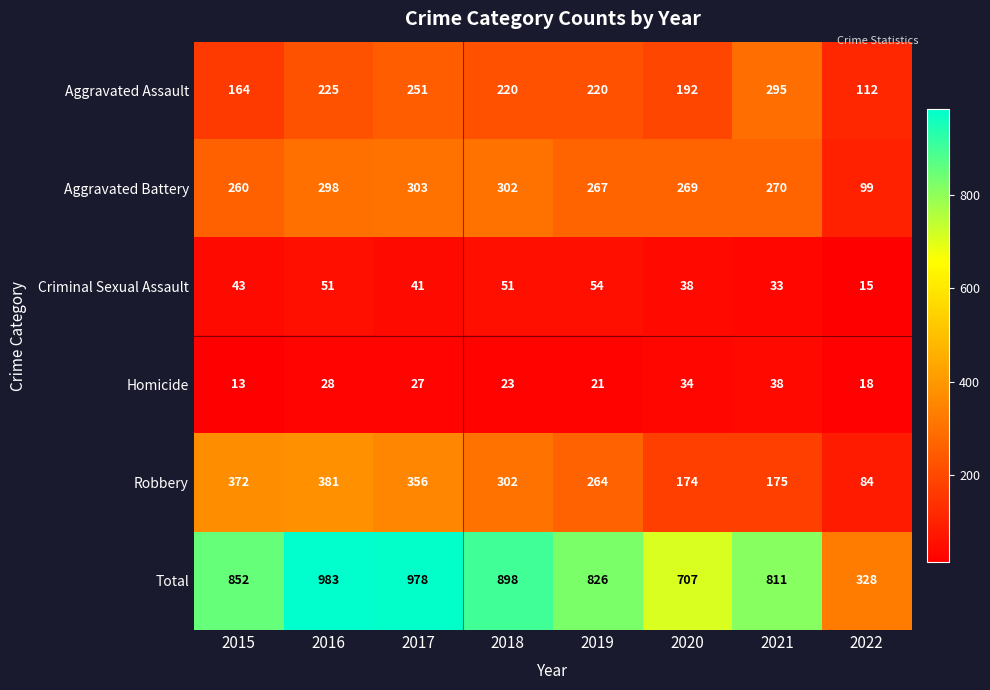

Rank the series by their maximum value, from lowest to highest.

Homicide, Criminal Sexual Assault, Aggravated Assault, Aggravated Battery, Robbery, Total